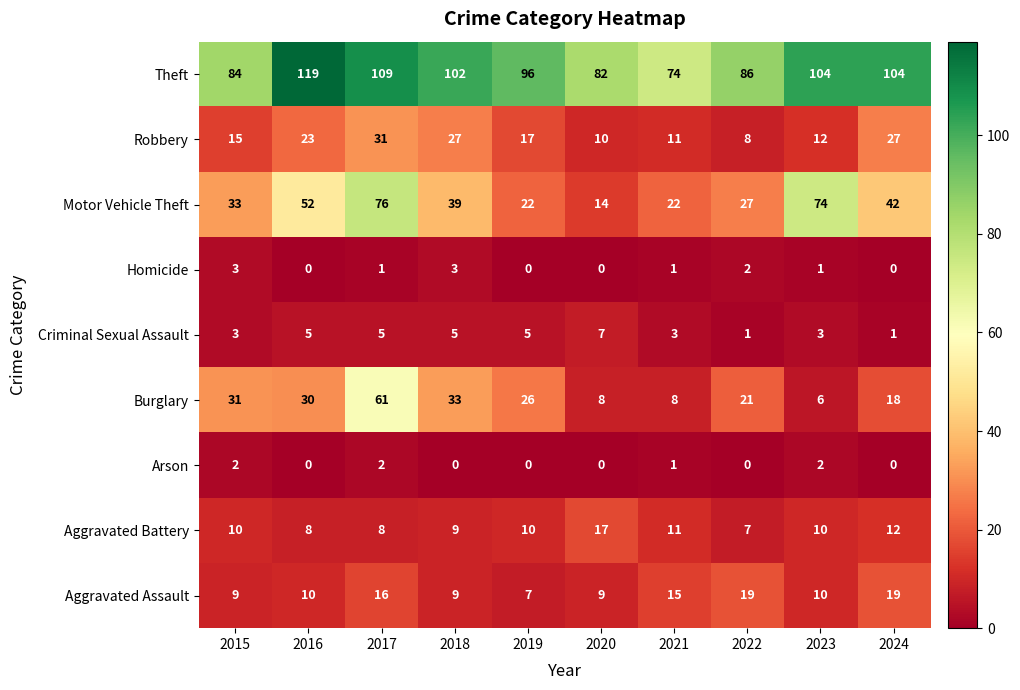

At which category is the sum across all series the highest?

2017